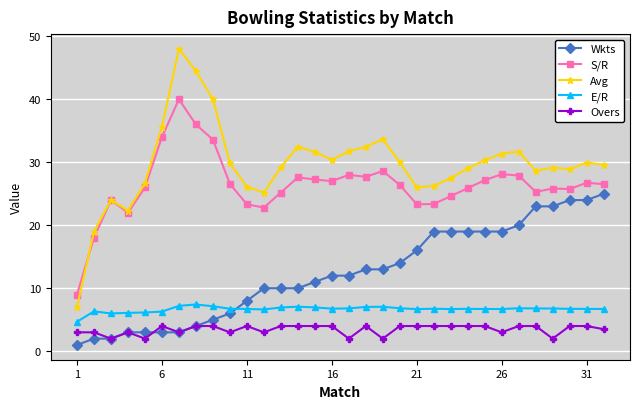

List the series in order of their peak value, highest first.

Avg, S/R, Wkts, E/R, Overs